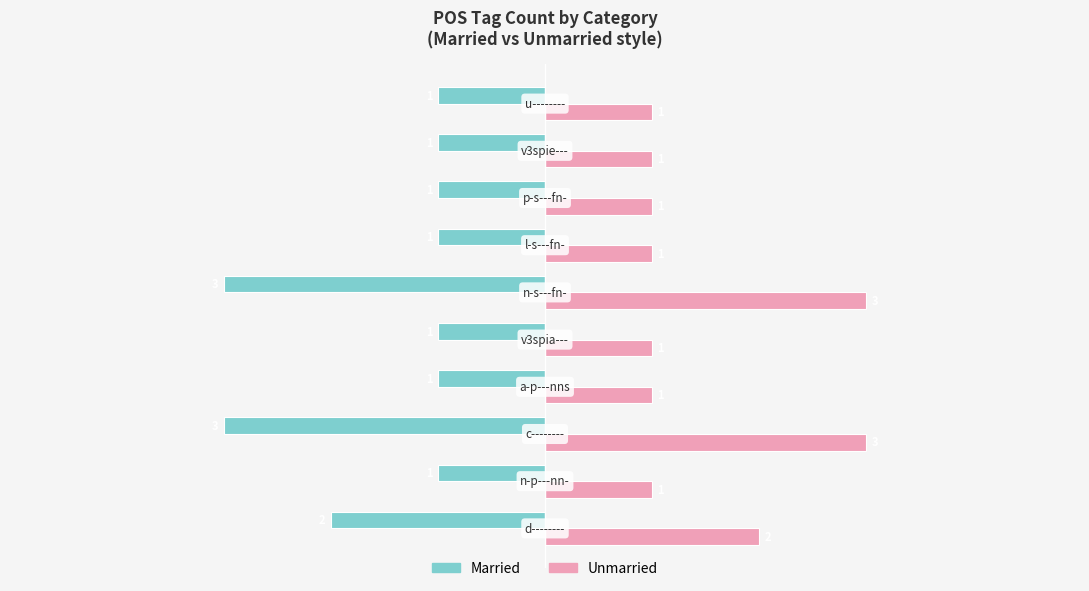

What is the minimum value shown in the chart?

-3